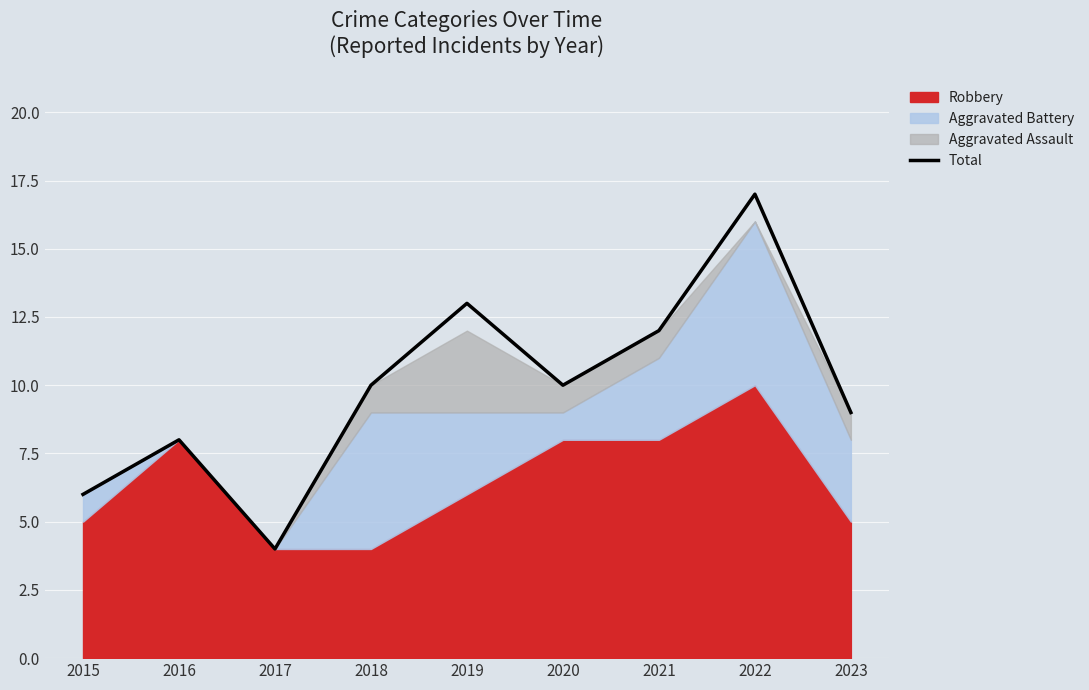

Where is the data nearest to the value 10?

2018